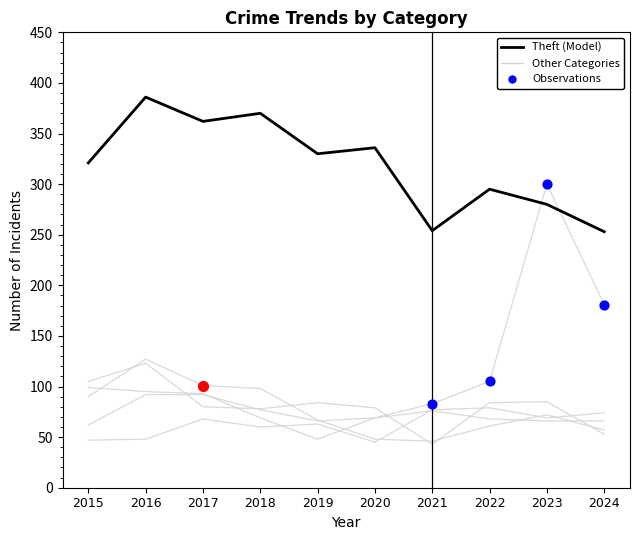

Does the chart have visible grid lines?

No